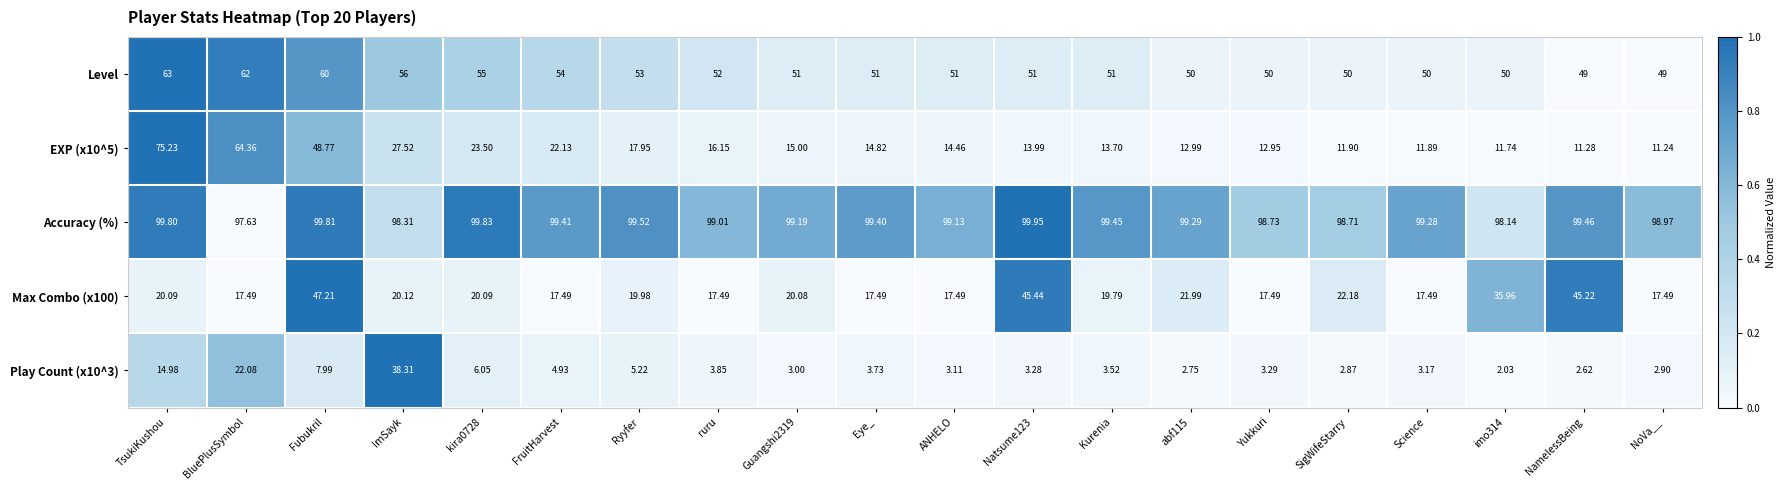

Is the value of Accuracy (%) at Guangshi2319 greater than the value of Play Count (x10^3) at Eye_?

Yes